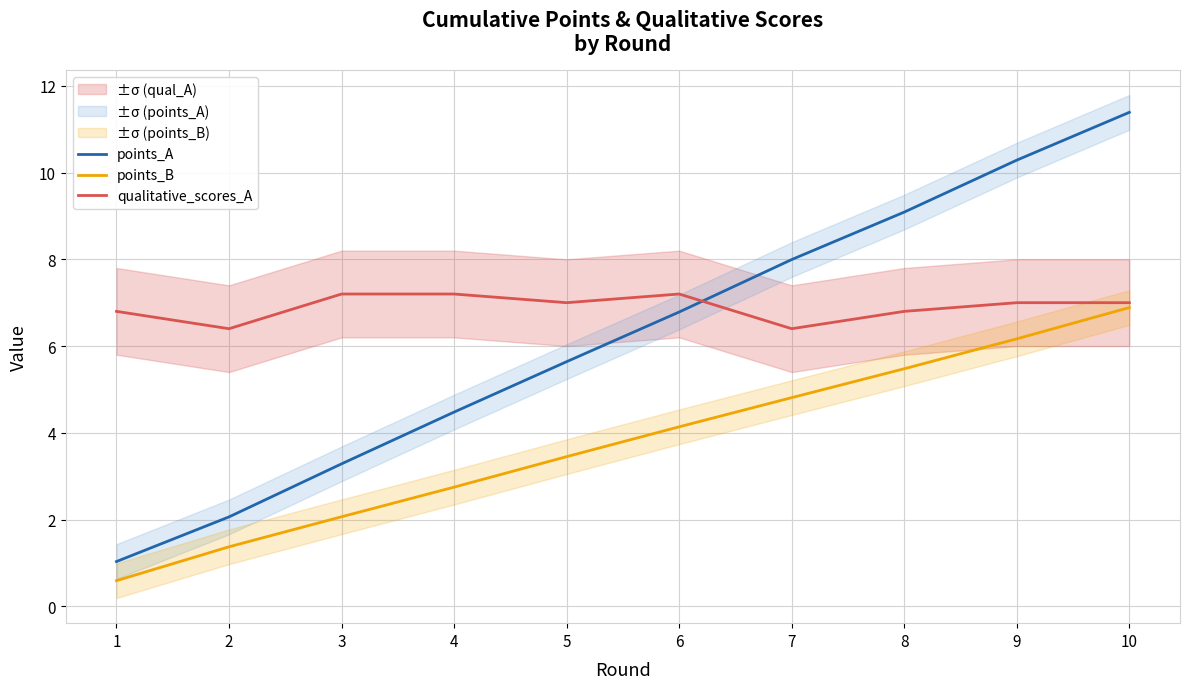

What is the difference between the qualitative_scores_A values at 8 and 10?

0.2